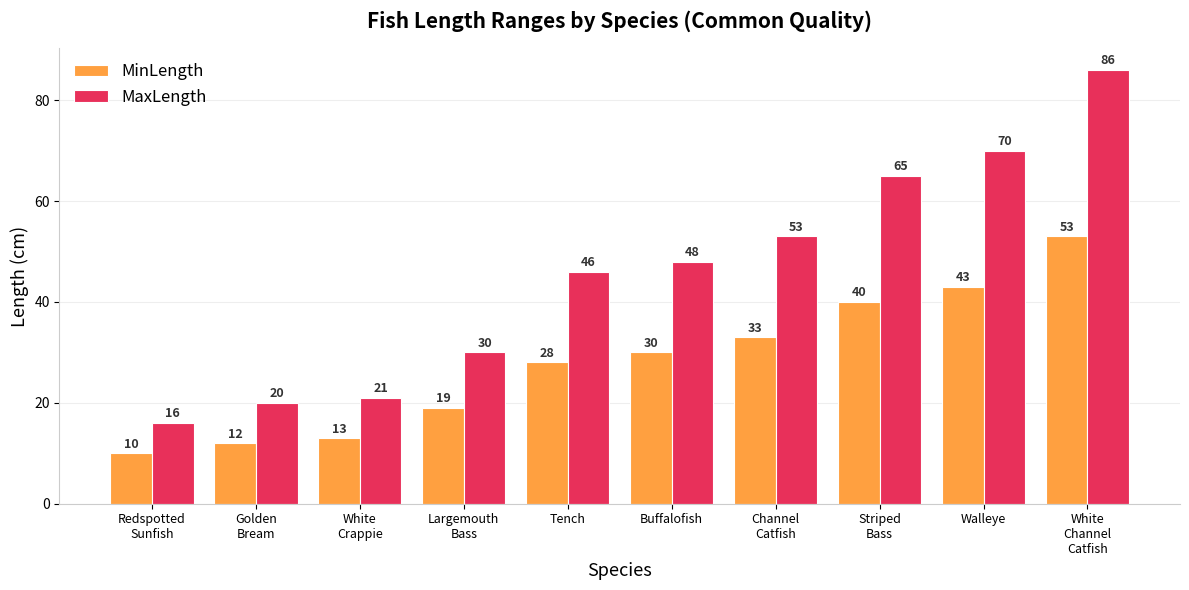

Which series has the widest spread of values?

MaxLength